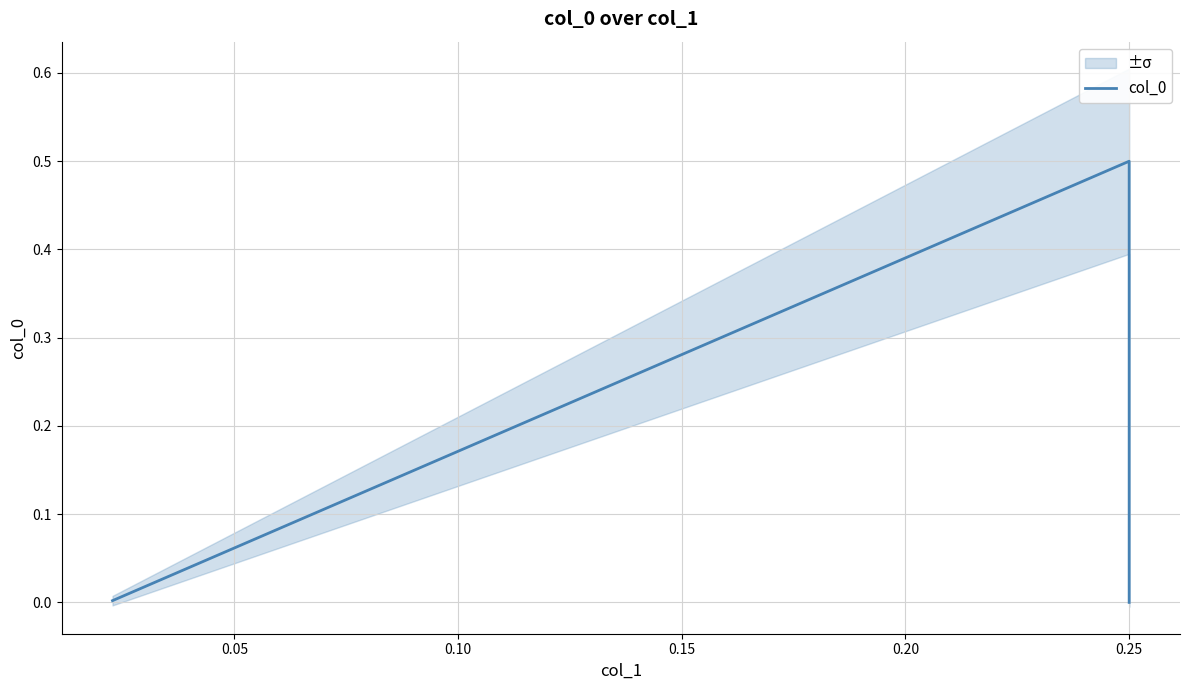

What is the difference between the maximum and minimum values?

0.5